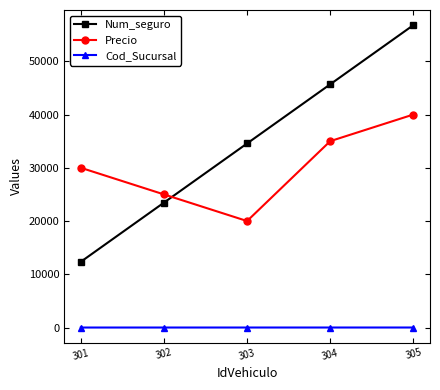

The value of Precio at 301 is 30000. True or false?

True